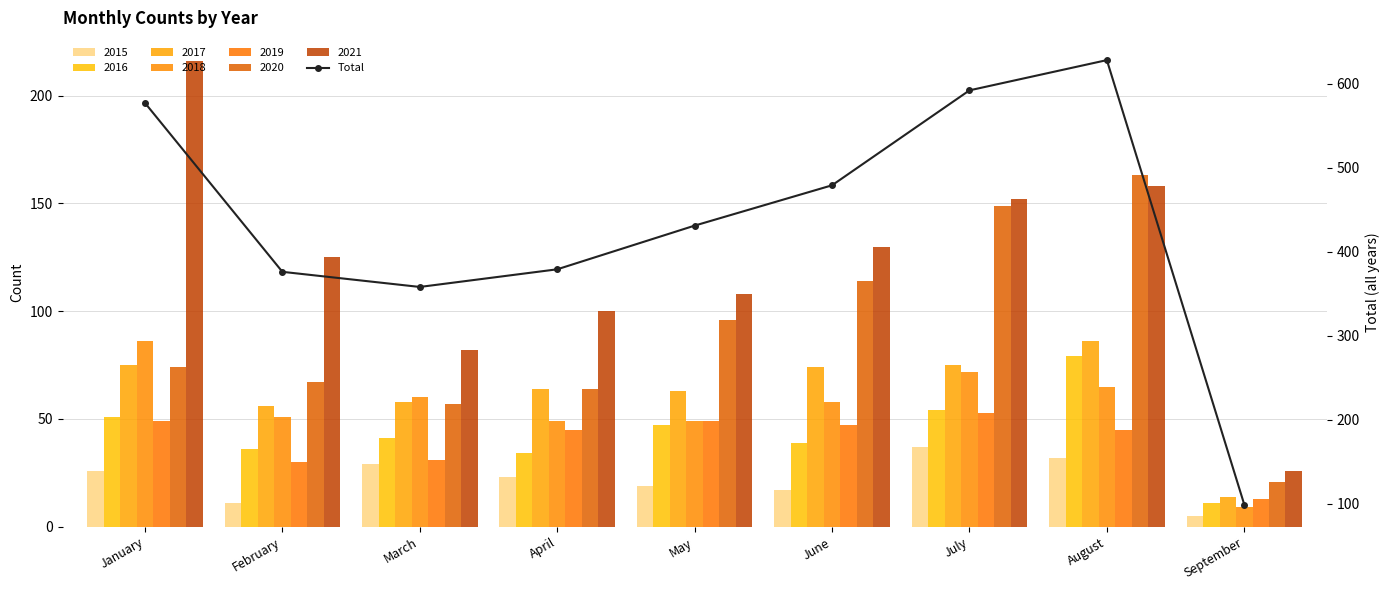

List the labels in order of value, largest first.

August, July, January, June, May, April, February, March, September